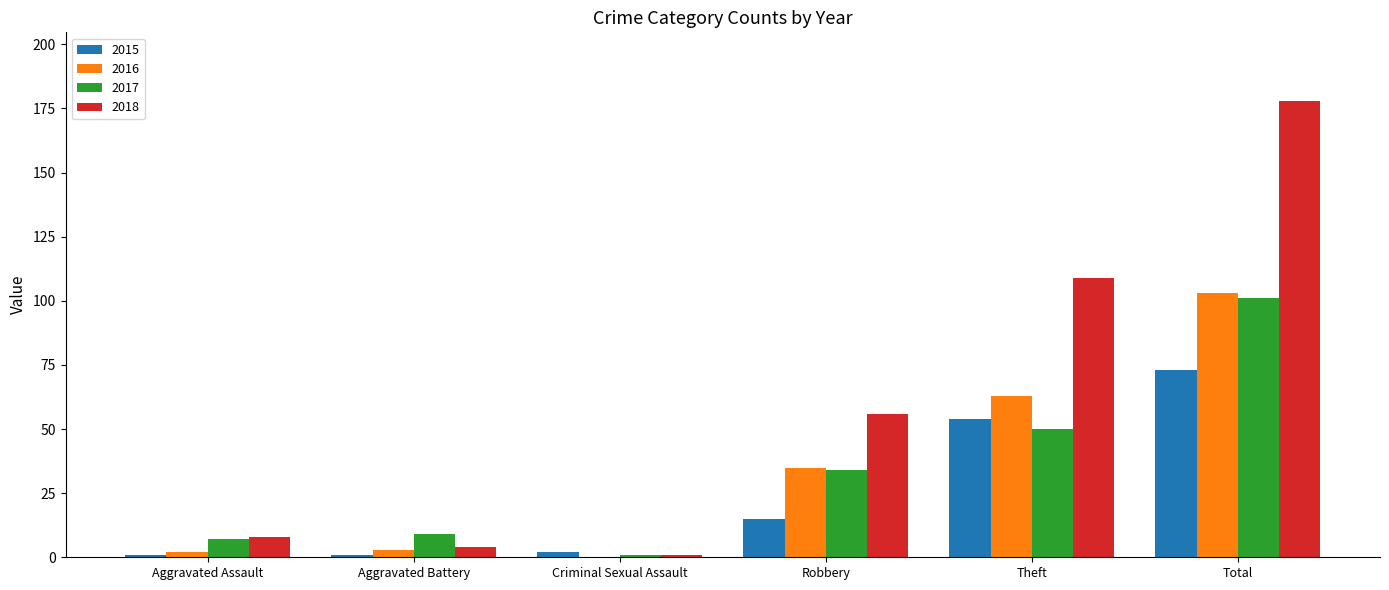

True or false: 2018 has a value of 109 at Theft.

True